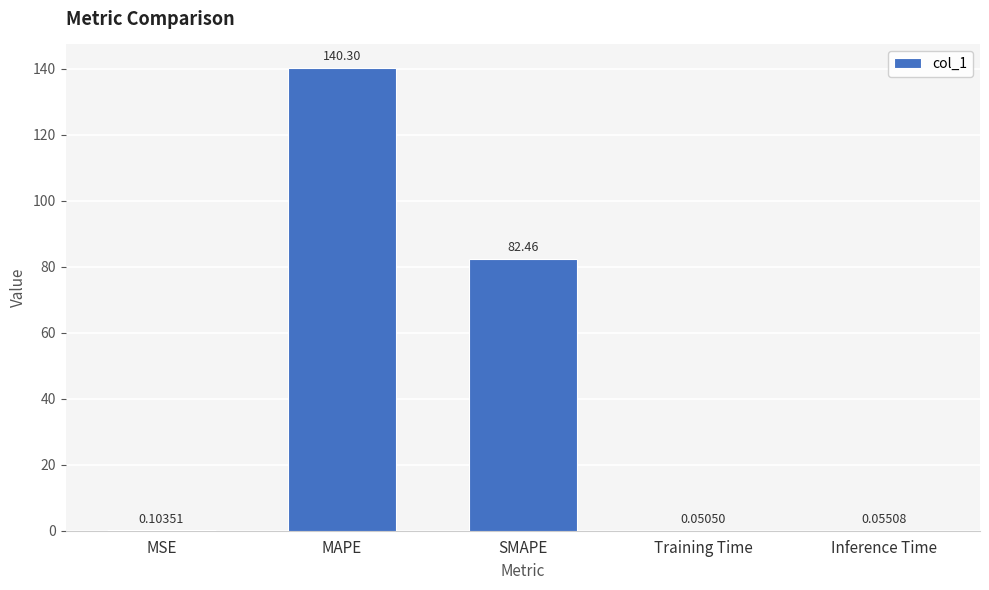

What is the sum of the values at MAPE and SMAPE?

222.8